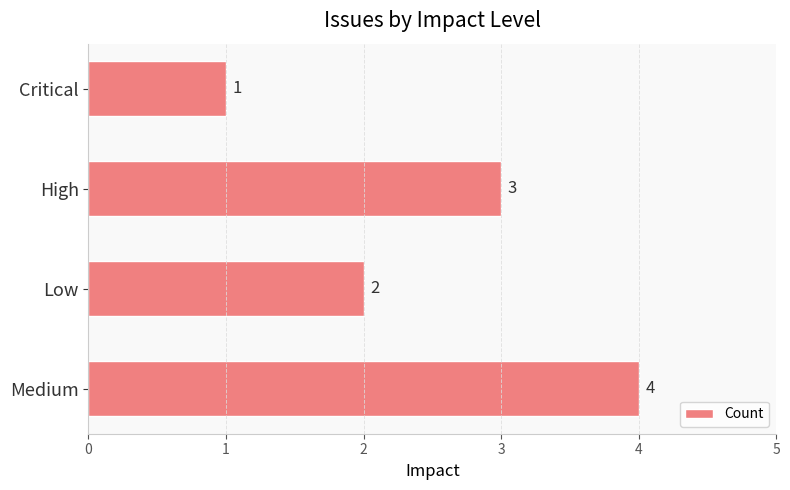

Reading bottom to top, list all the values displayed in this chart.

Medium=4	Low=2	High=3	Critical=1